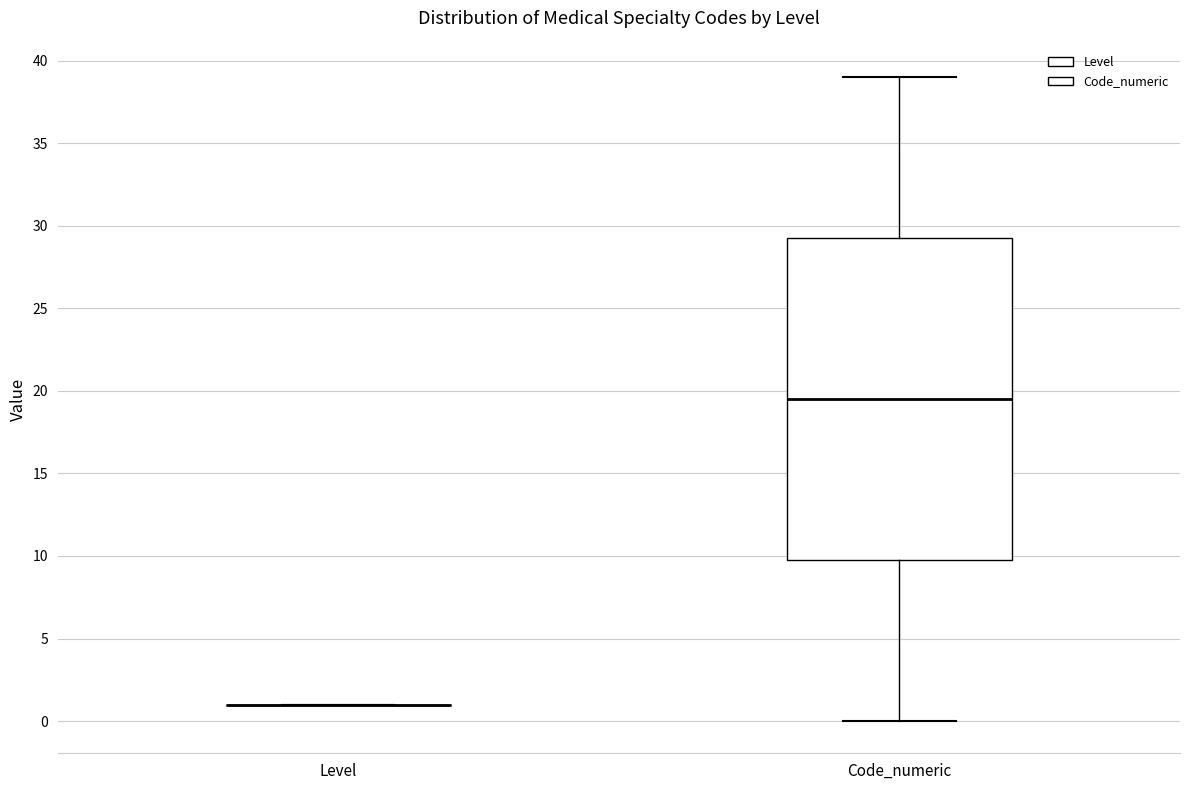

Which box is the tallest, from its lower edge to its upper edge?

Code_numeric